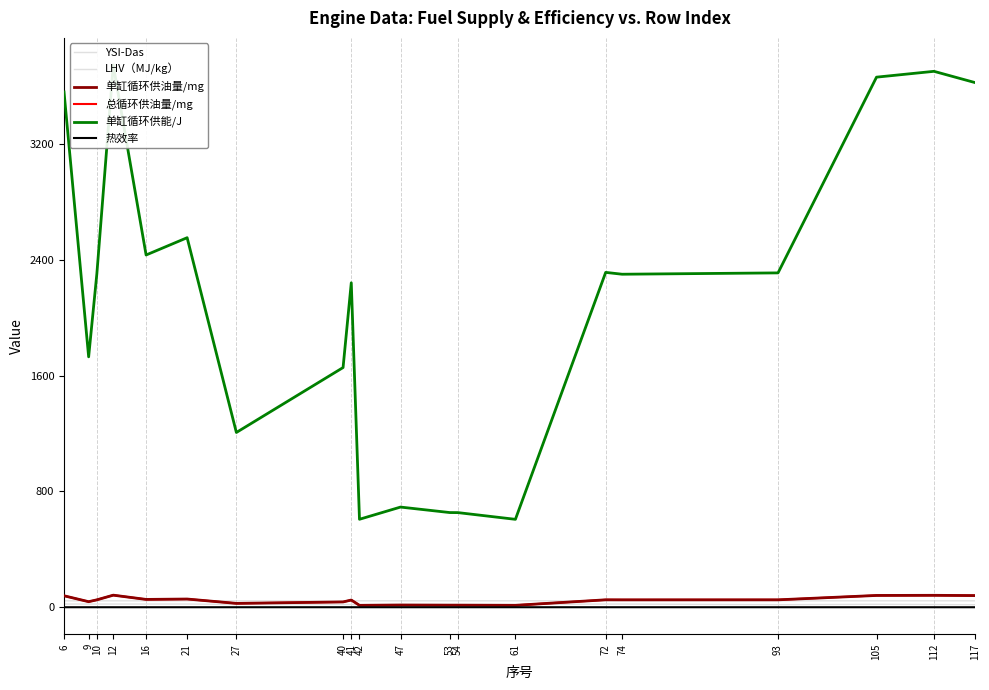

Where does the 总循环供油量/mg series first go above 51?

6